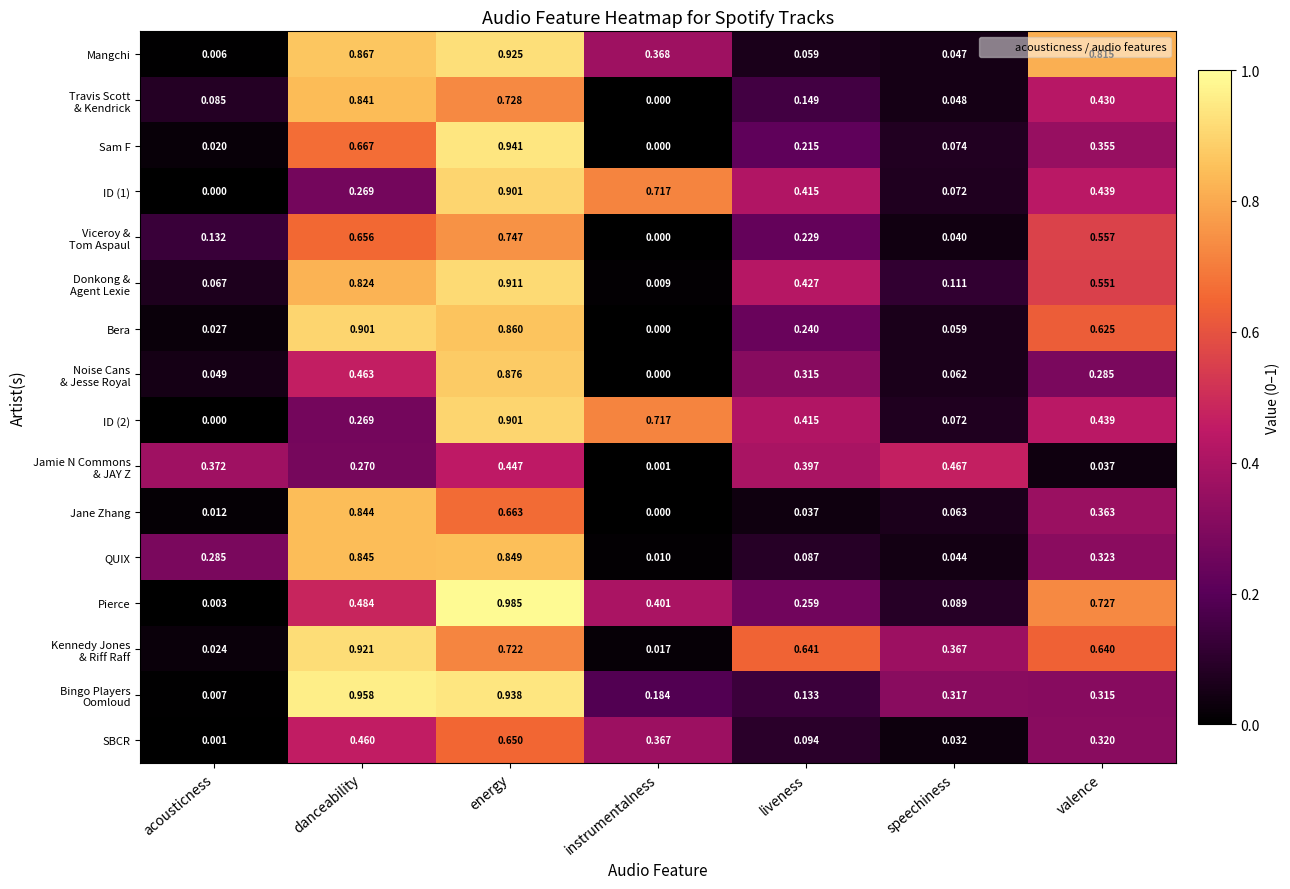

Which category has the lowest value in the Mangchi series?

acousticness